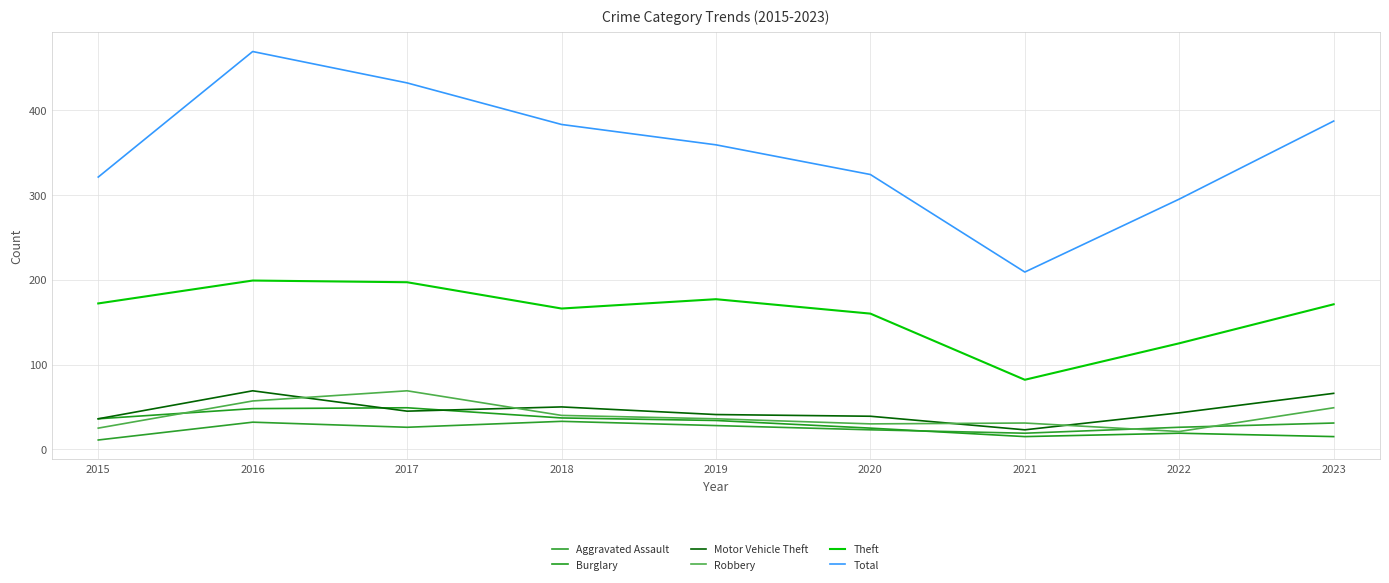

What is the difference between the highest and lowest values at 2018?

350